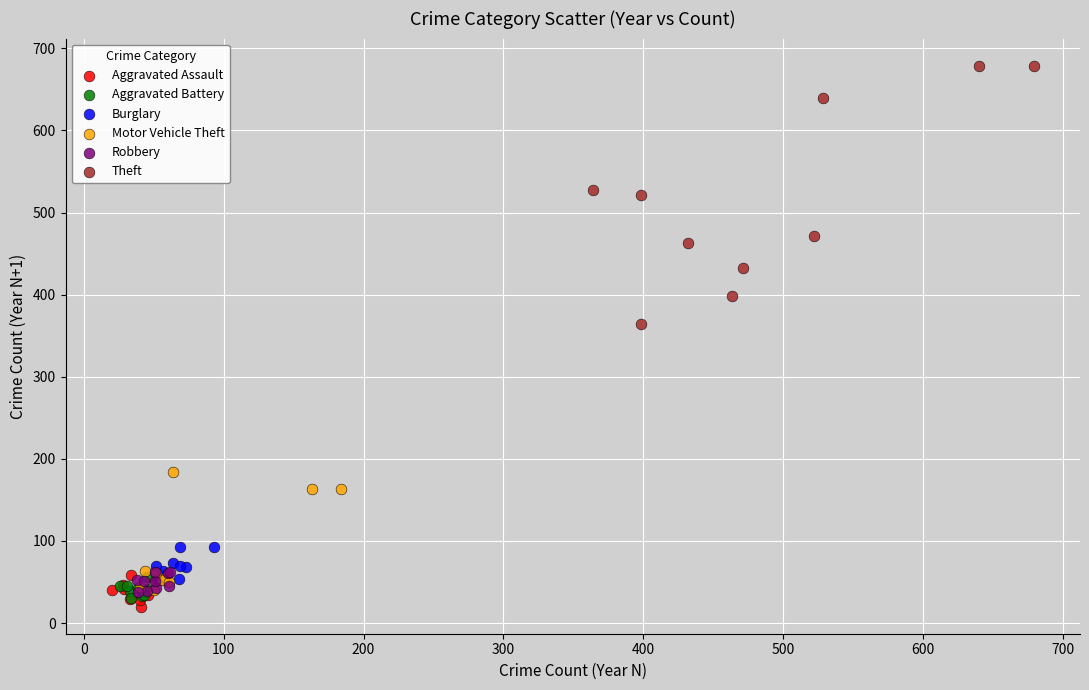

Which series contains the highest Y value?

Theft